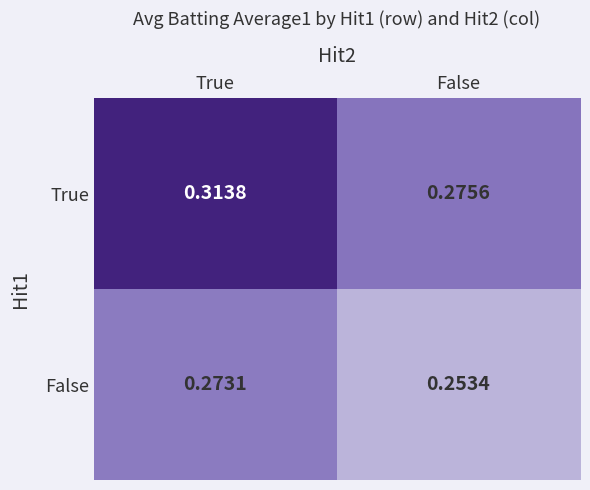

At which label is True closest to 0?

False